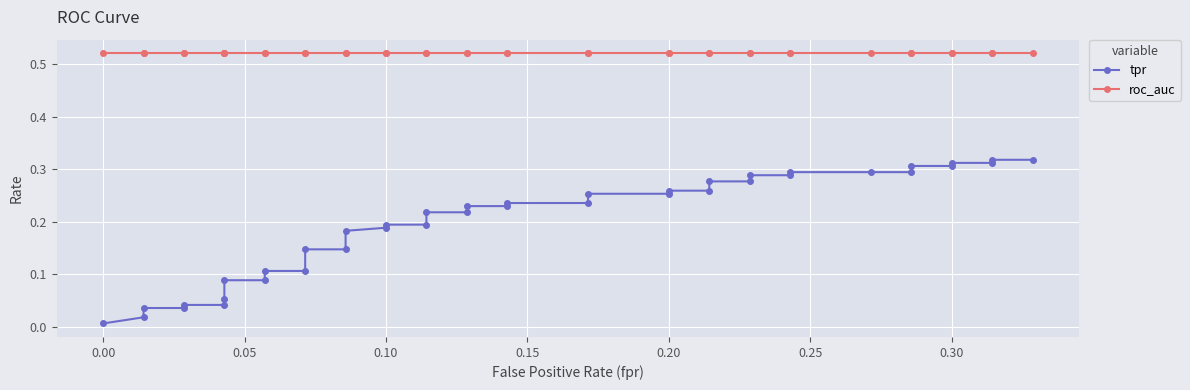

True or false: roc_auc and tpr intersect in this chart.

False